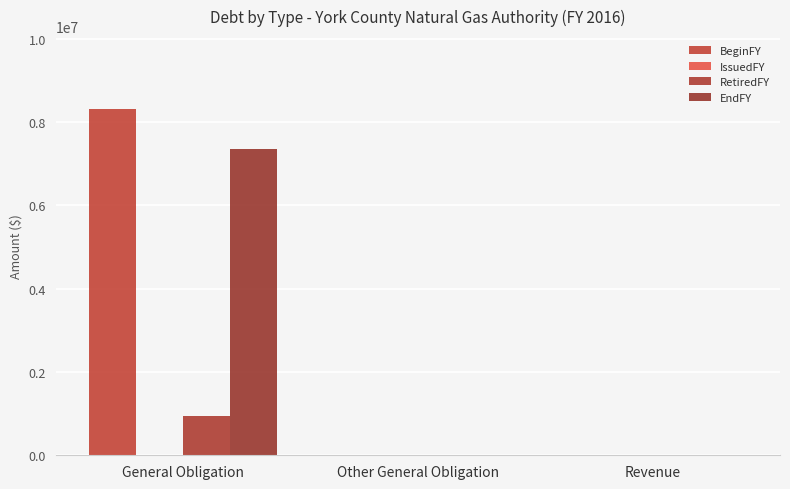

Are the bars grouped side by side (vs. stacked)?

Yes